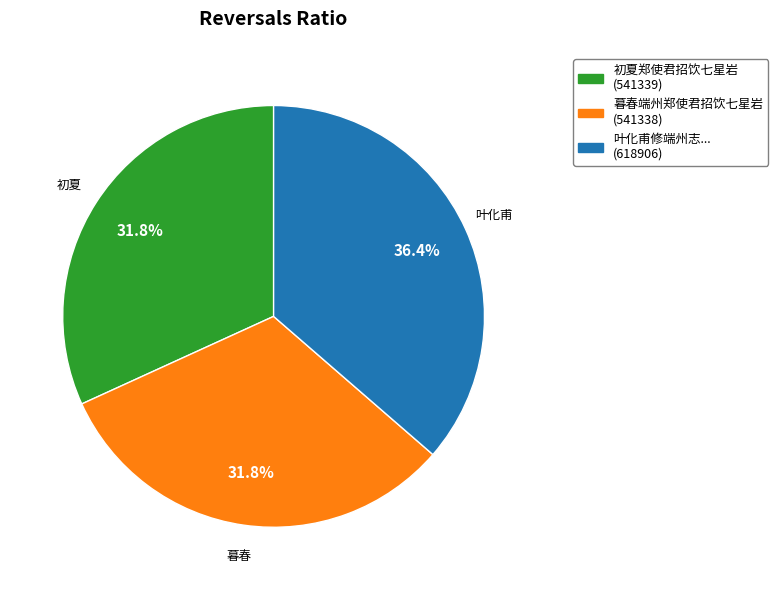

Does any single category account for the majority?

No